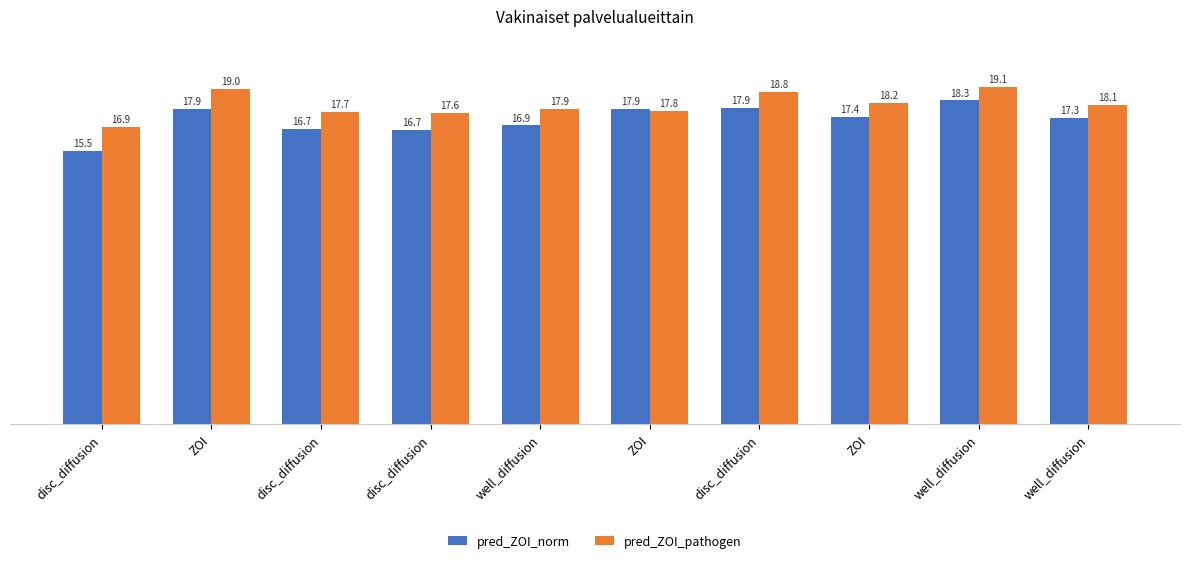

What are all the series names shown in the legend?

pred_ZOI_norm, pred_ZOI_pathogen